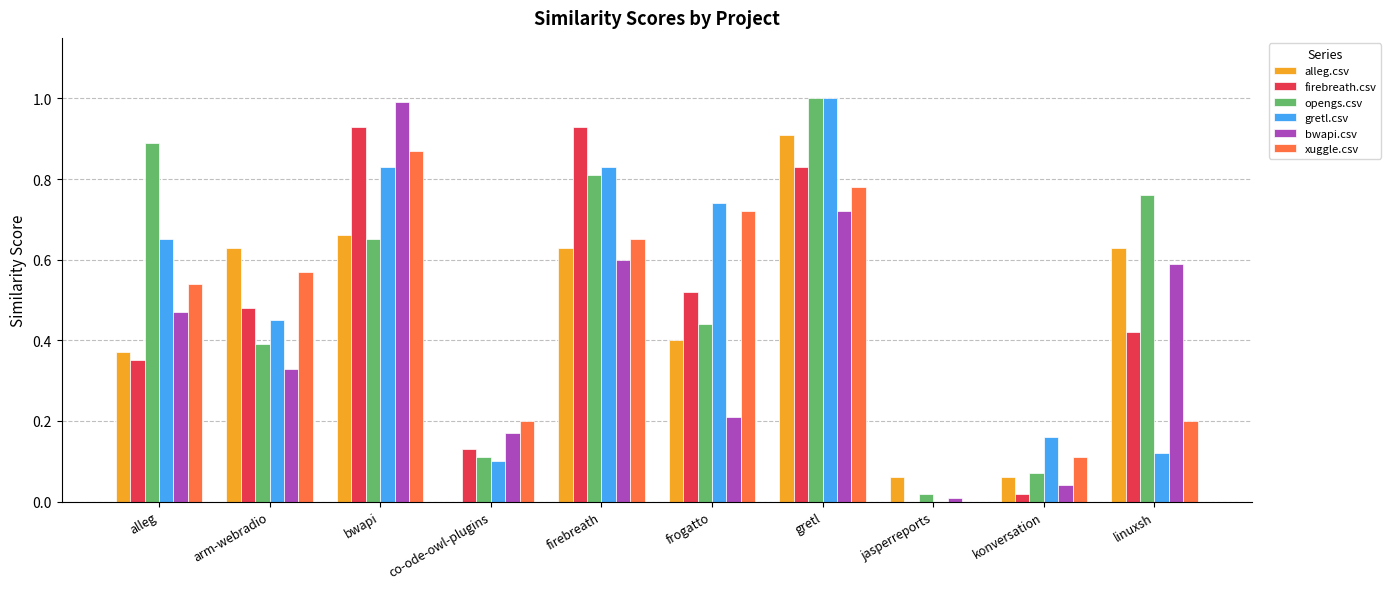

Which series has the largest range (max minus min)?

gretl.csv